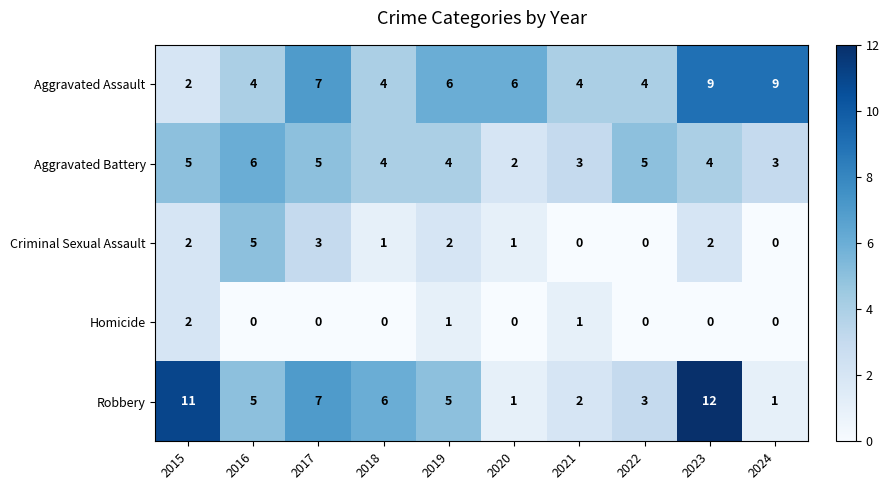

Is it true that Aggravated Battery equals 6 at 2016?

True